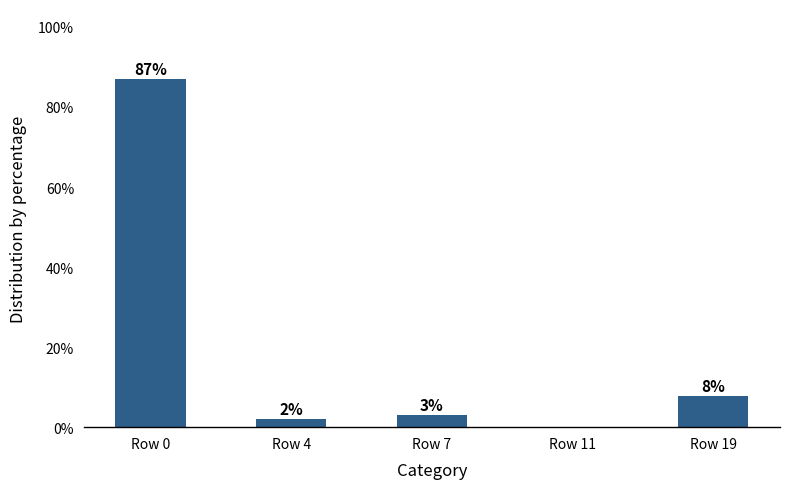

Which has a higher value, Row 7 or Row 11?

Row 7